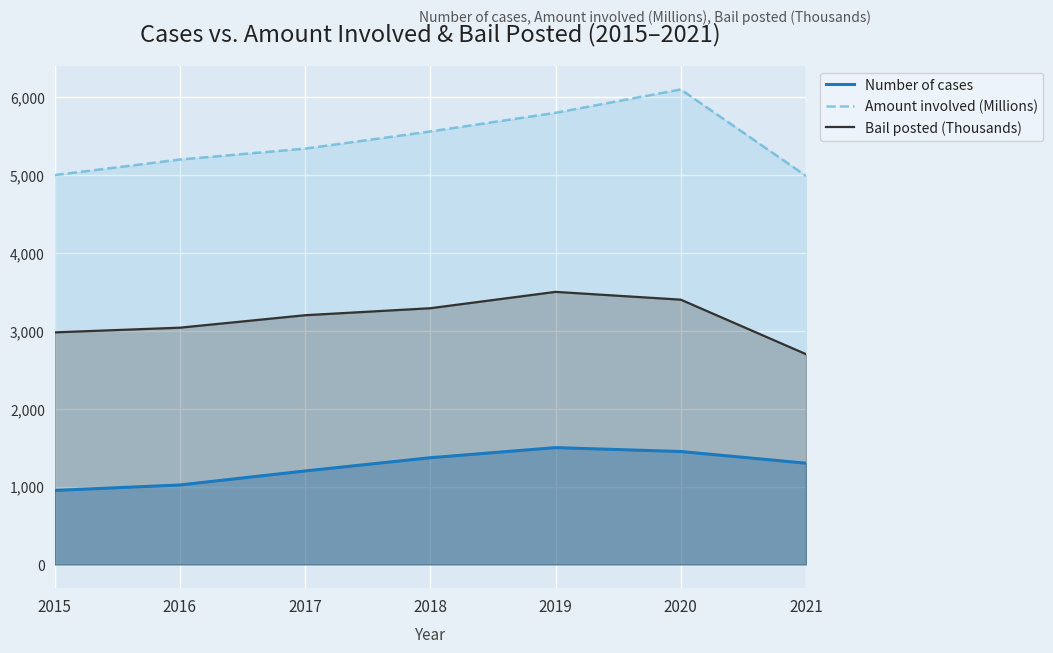

Reading left to right, list all the values displayed in this chart.

Number of cases: 950	1020	1200	1370	1500	1450	1300
Amount involved (Millions): 5000	5200	5340	5560	5800	6100	4990
Bail posted (Thousands): 2980	3040	3200	3290	3500	3400	2700